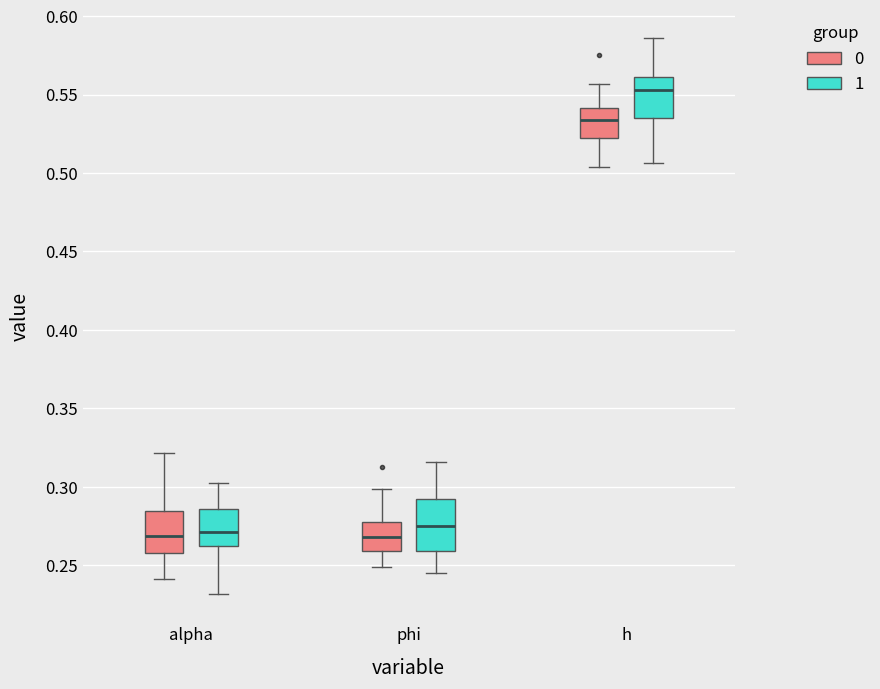

Where is the lower edge of the box for phi (0) on the y-axis? The values are not printed on the chart, so give them approximately, as read against the axis.

0.260